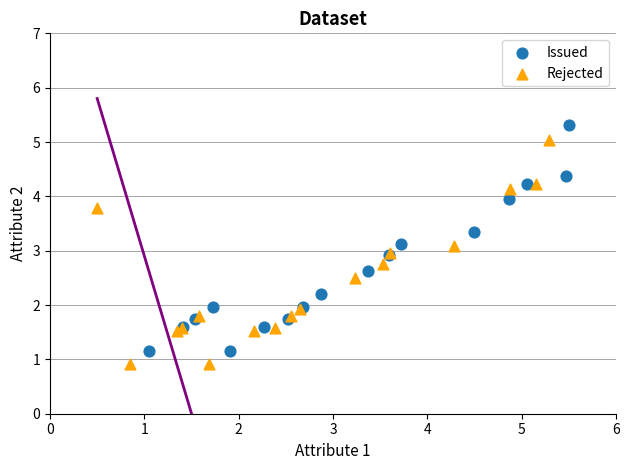

What are all the series names shown in the legend?

Issued, Rejected